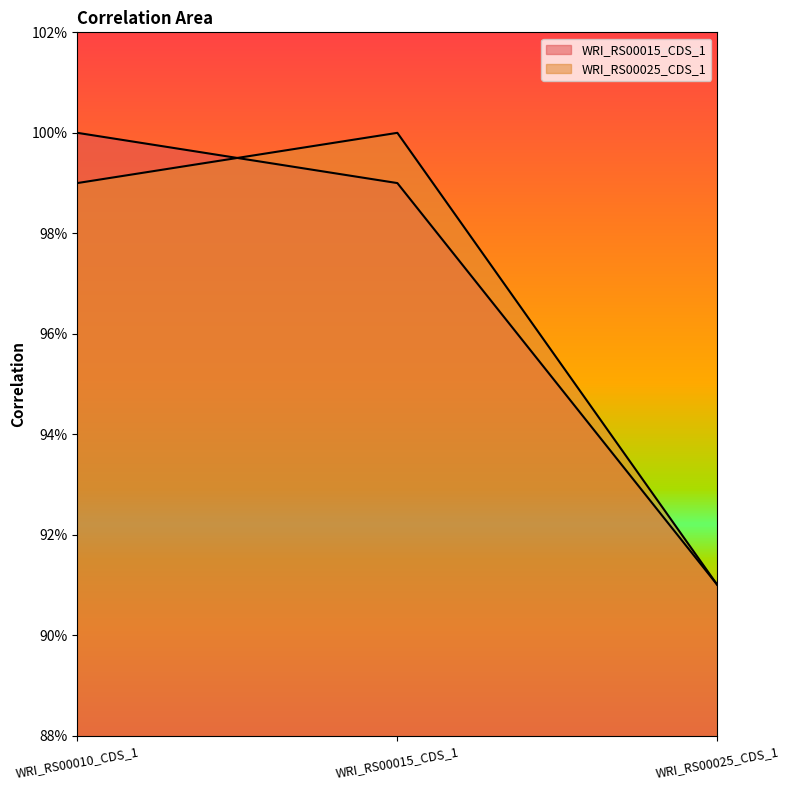

What is the total value across all series at WRI_RS00025_CDS_1?

1.8